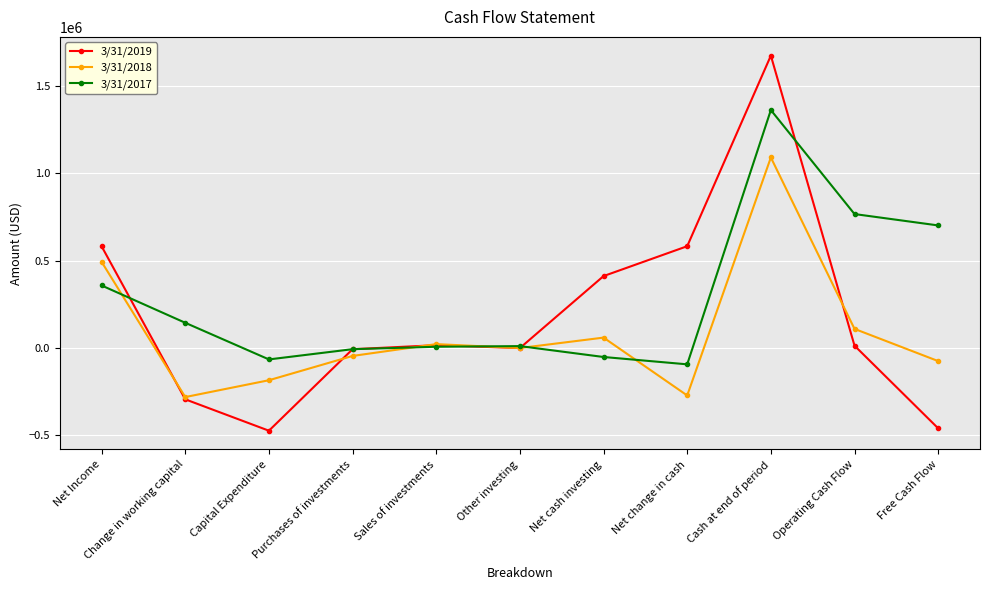

The value of 3/31/2019 at Net Income is 961415. True or false?

False